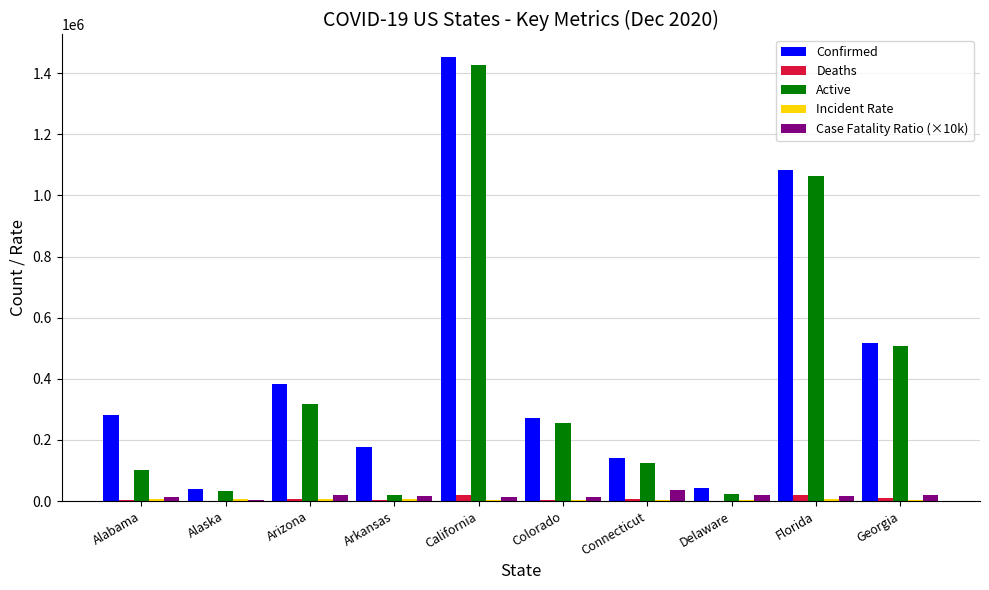

At which label does Case Fatality Ratio (×10k) first exceed 17964?

Arizona